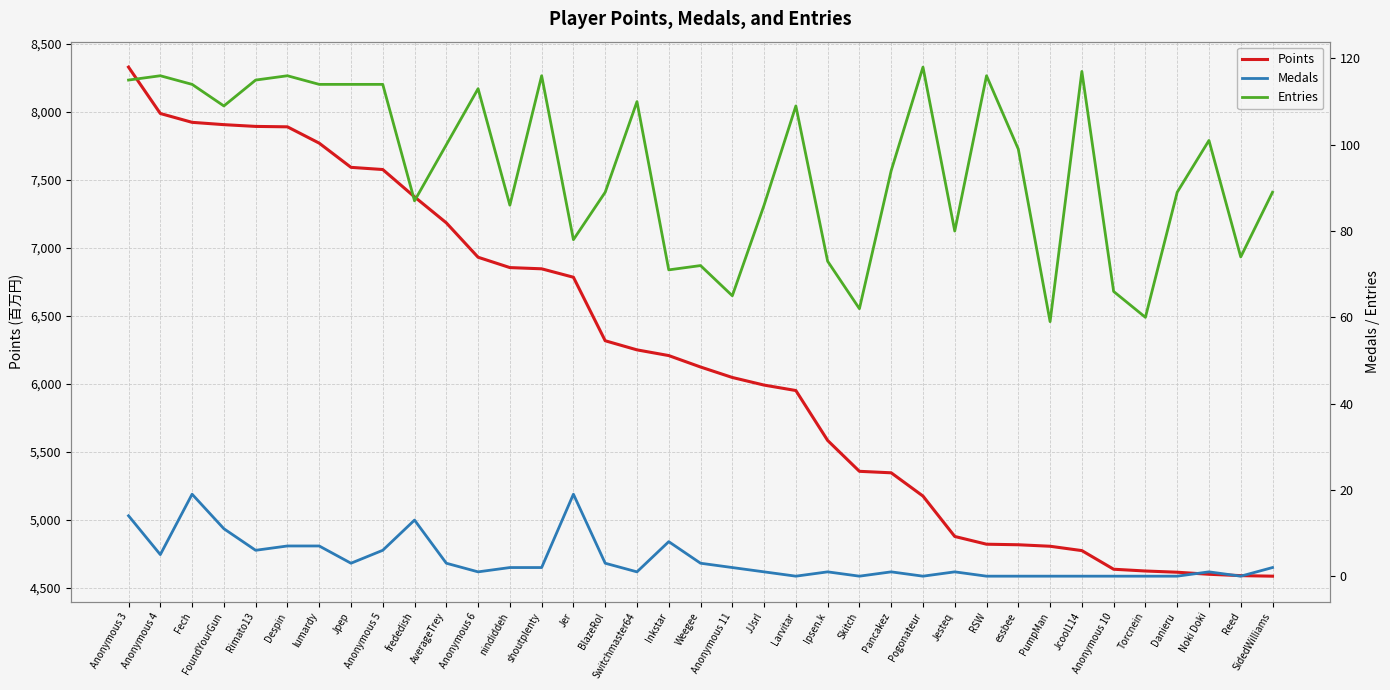

What is the total value across all series at Jpep?

7711